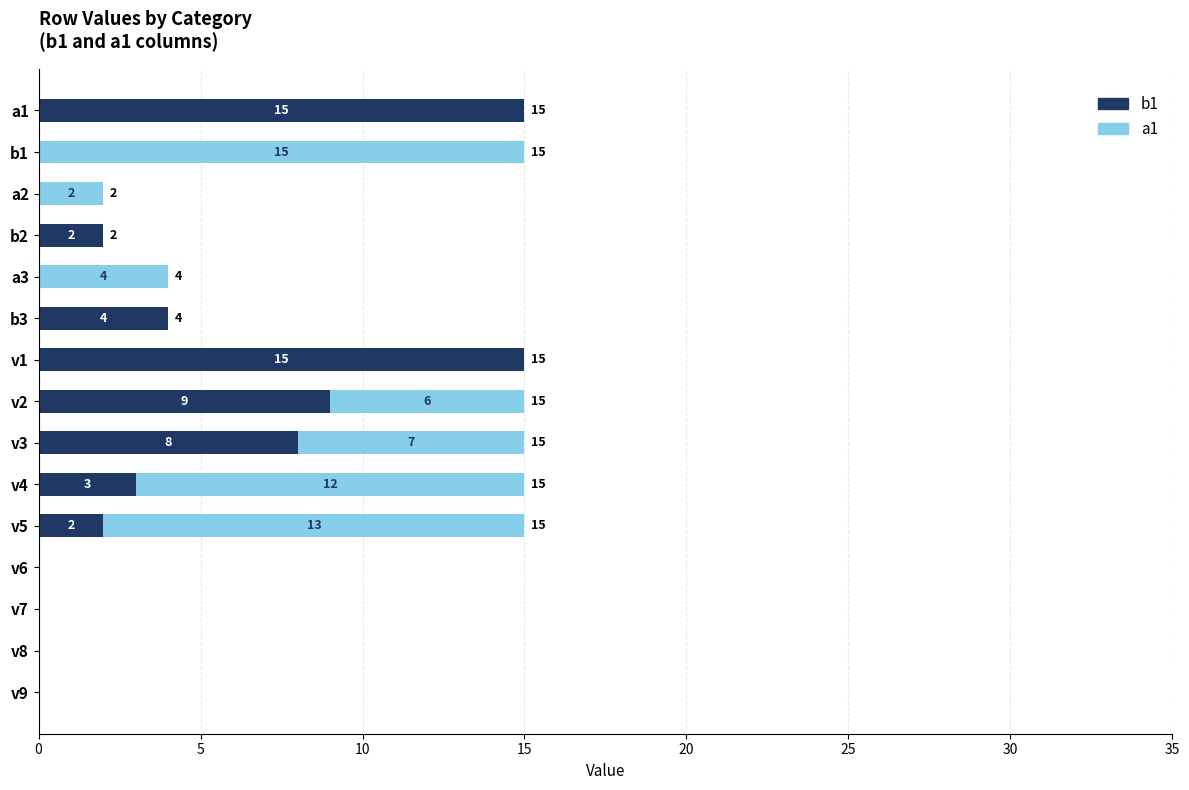

At which label is b1 closest to 7?

v3